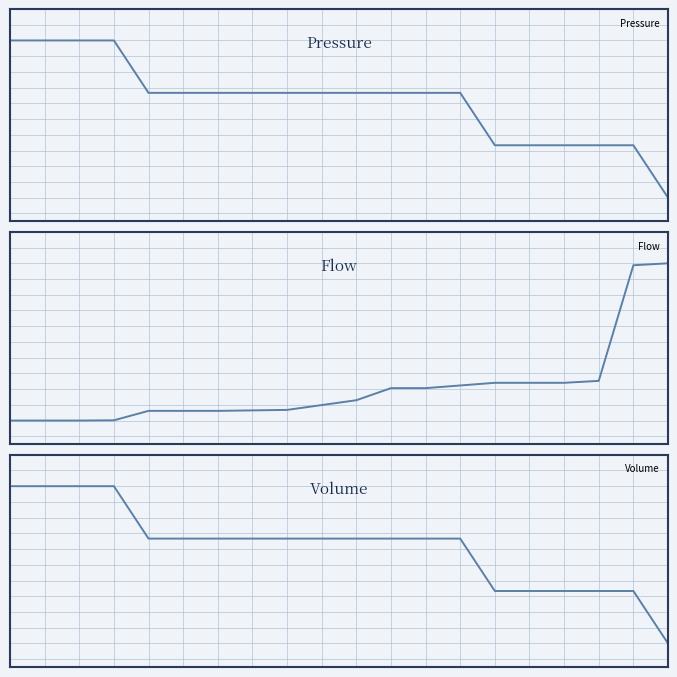

True or false: Volume and Pressure intersect in this chart.

False